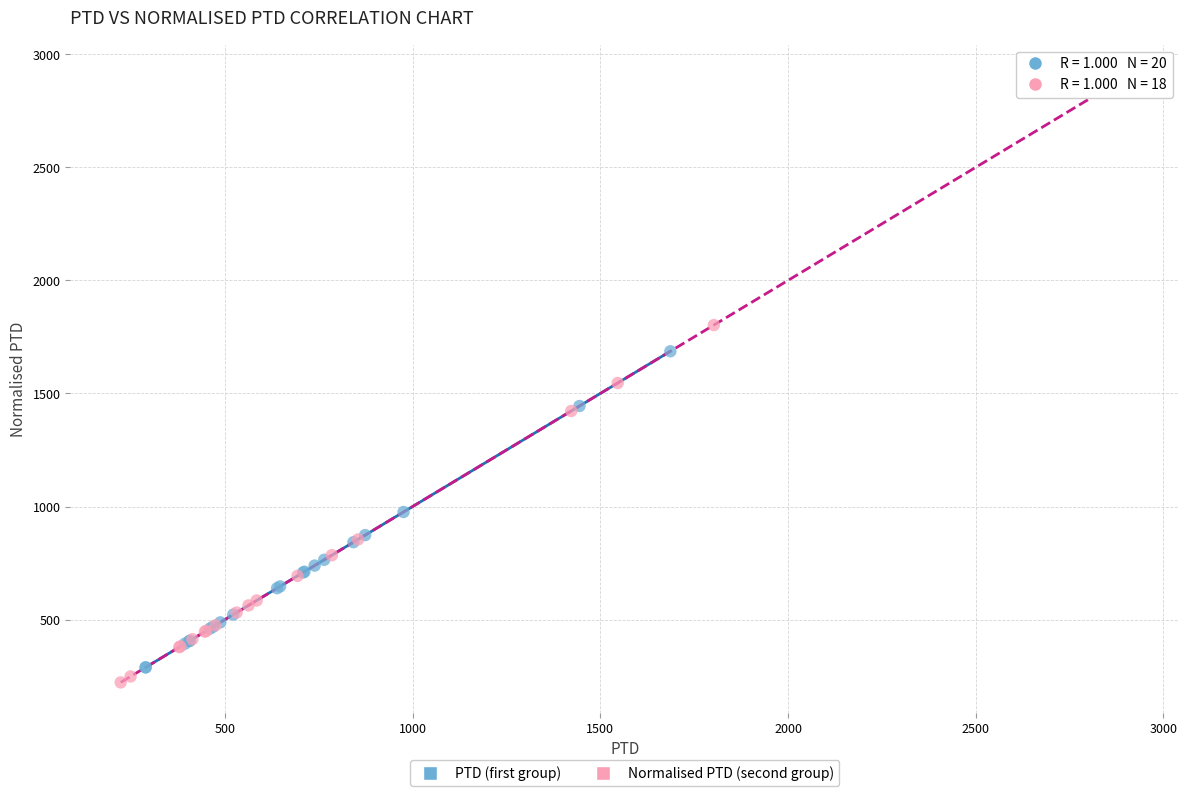

Which series contains the lowest Y value?

Normalised PTD (second group)